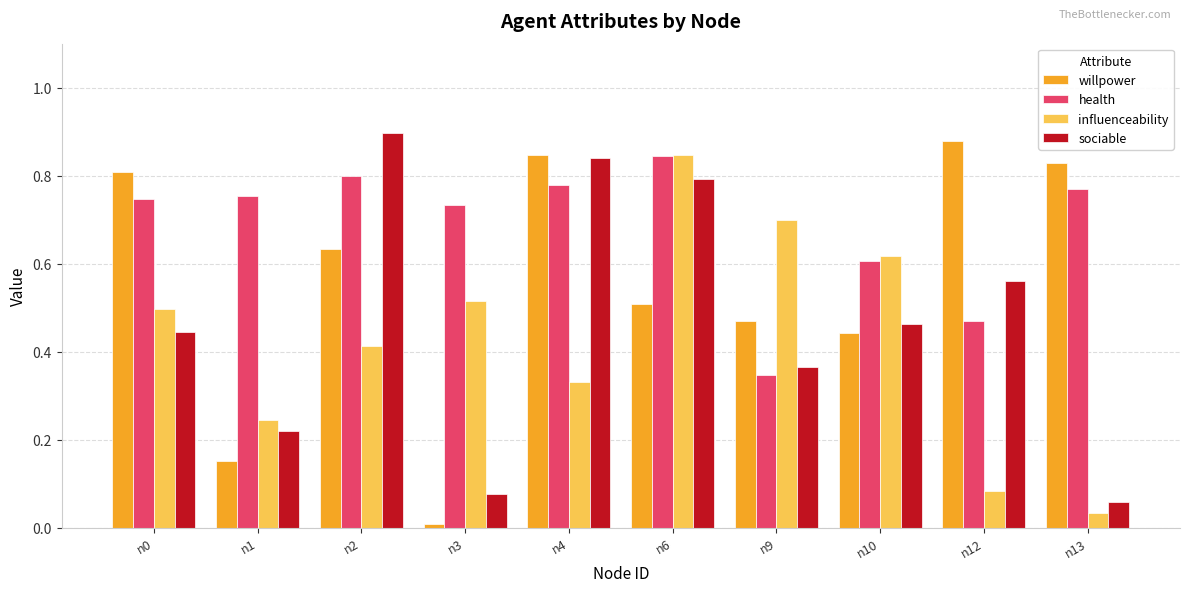

List the series in order of their overall mean, lowest first.

influenceability, sociable, willpower, health